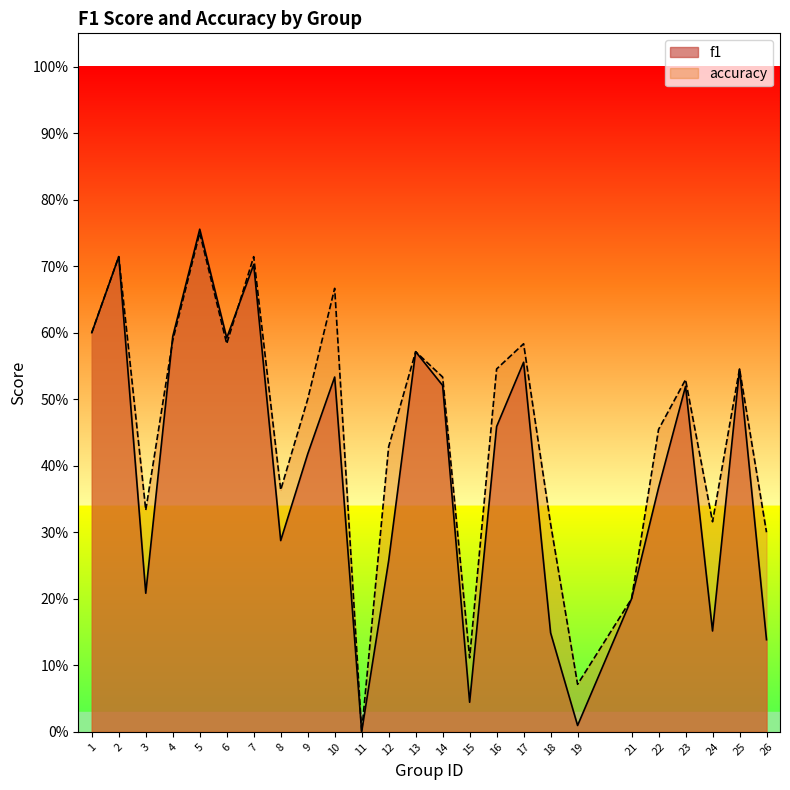

What is the value of the f1 point at the 12th from the left?

0.3